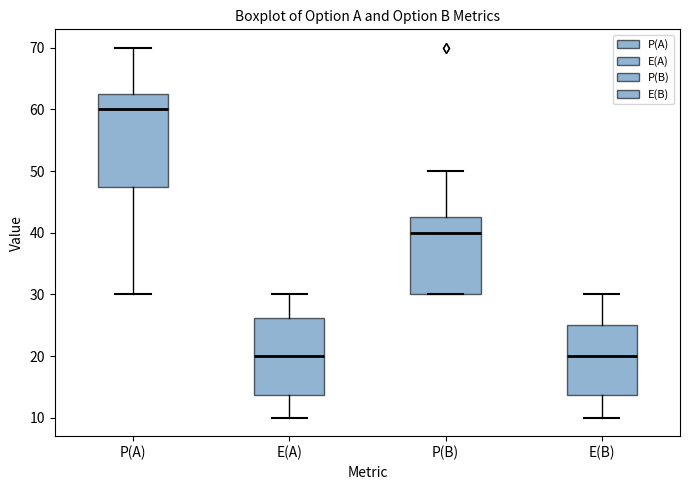

Reading left to right, transcribe this box plot: for each box, give where its median line is, the range the box spans, and where its two whiskers end, as read against the y-axis. The values are not printed on the chart, so give them approximately, as read against the axis.

P(A): median 60, box 48 to 63, whiskers 30 to 70
E(A): median 20, box 14 to 26, whiskers 10 to 30
P(B): median 40, box 30 to 43, whiskers 30 to 50
E(B): median 20, box 14 to 25, whiskers 10 to 30